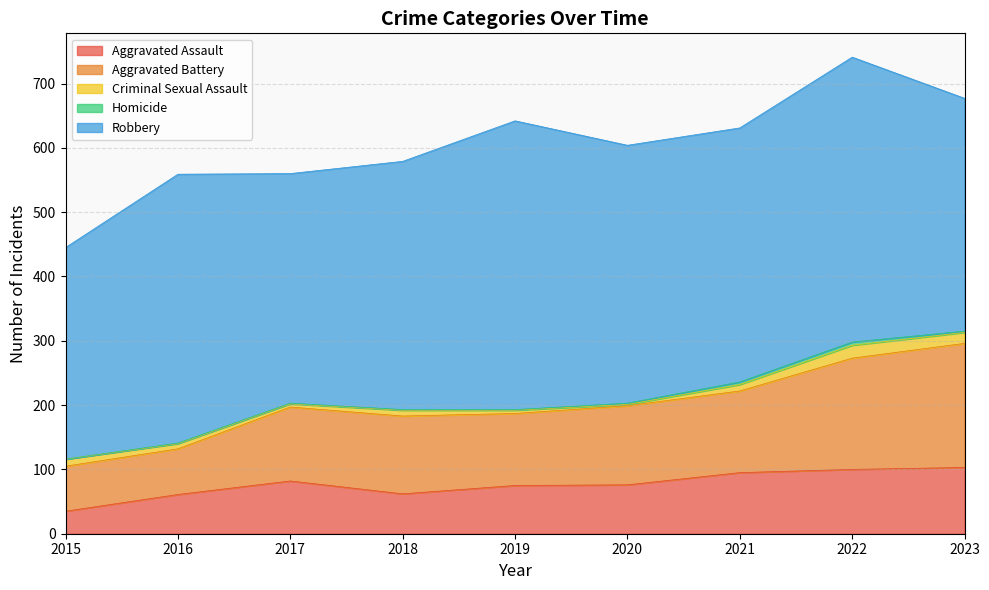

The value of Homicide at 2022 is 5. True or false?

True